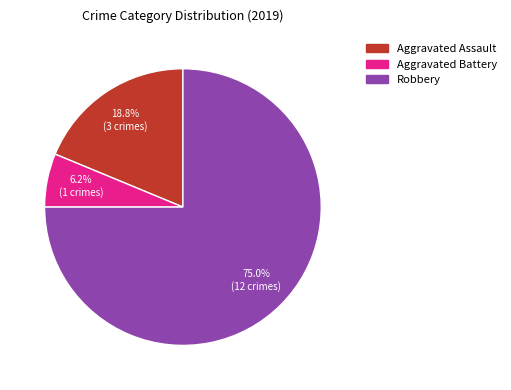

Is there a majority slice in this chart?

Yes